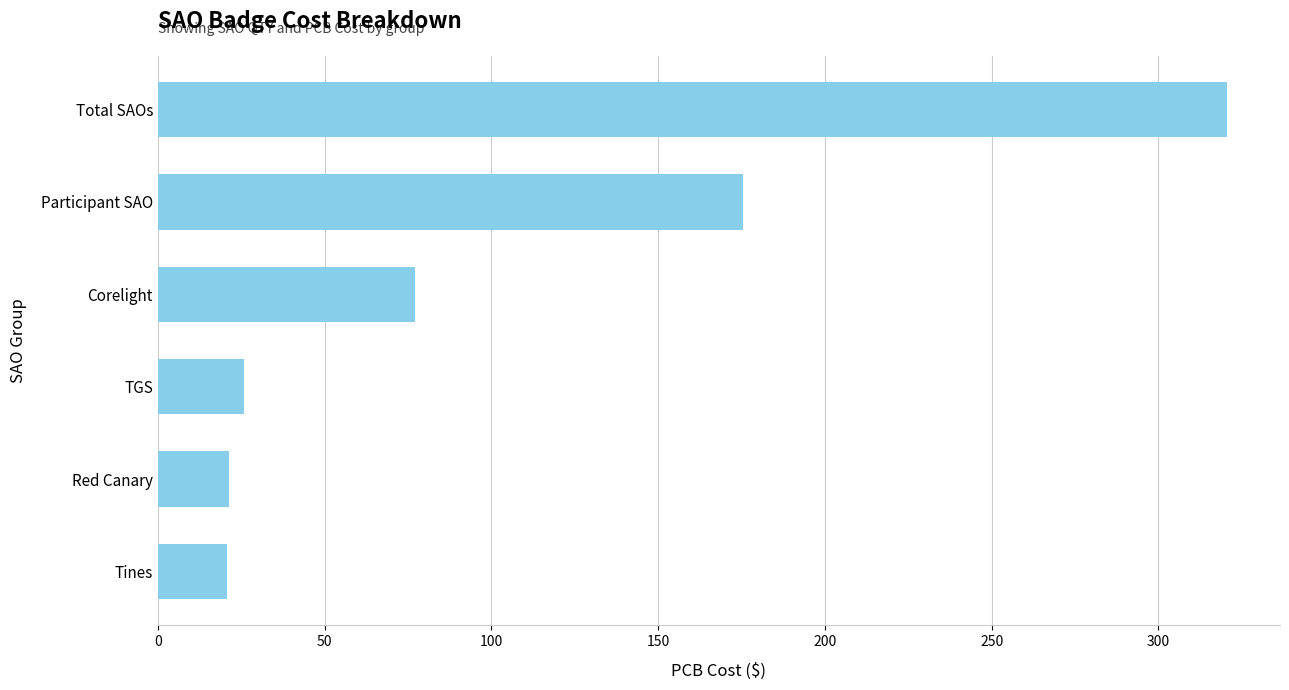

Which has a higher value, Red Canary or Total SAOs?

Total SAOs